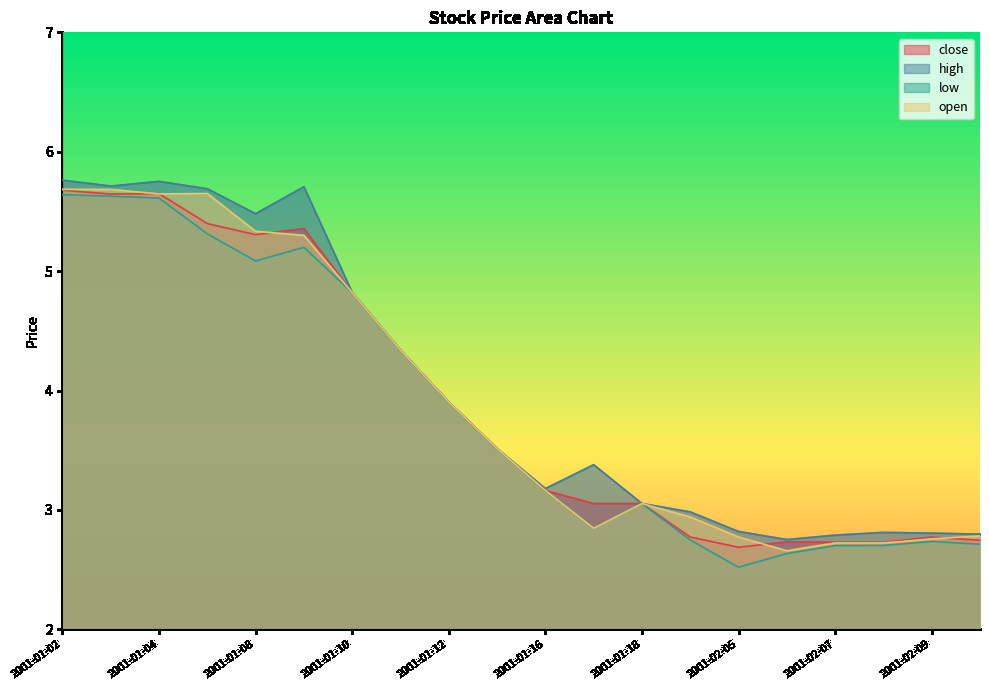

Between 2001-01-04 and 2001-02-07, which is larger?

2001-01-04